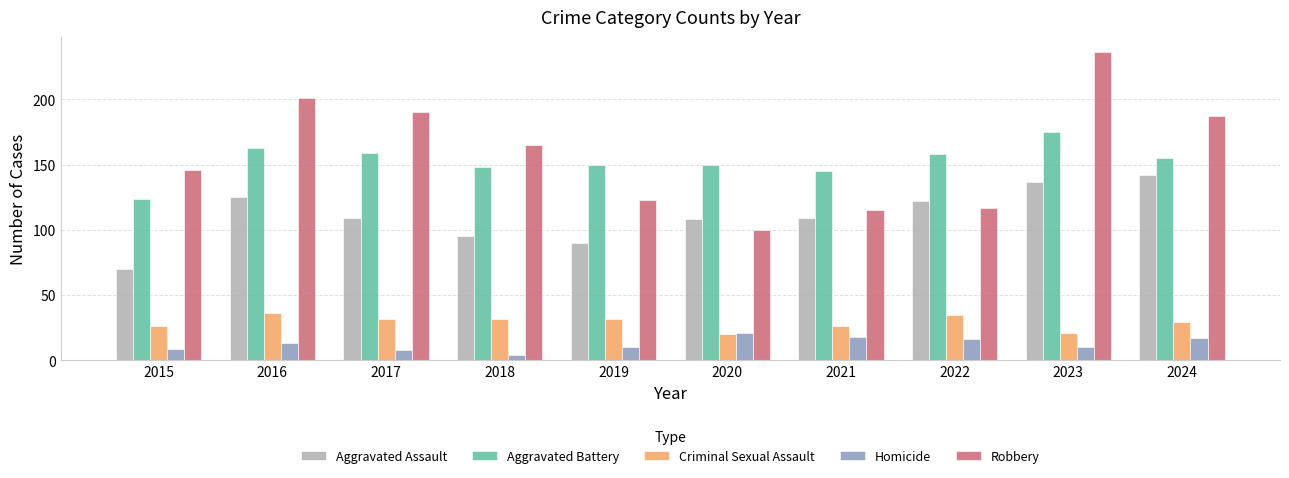

What is the spread (max minus min) of values at 2024?

170